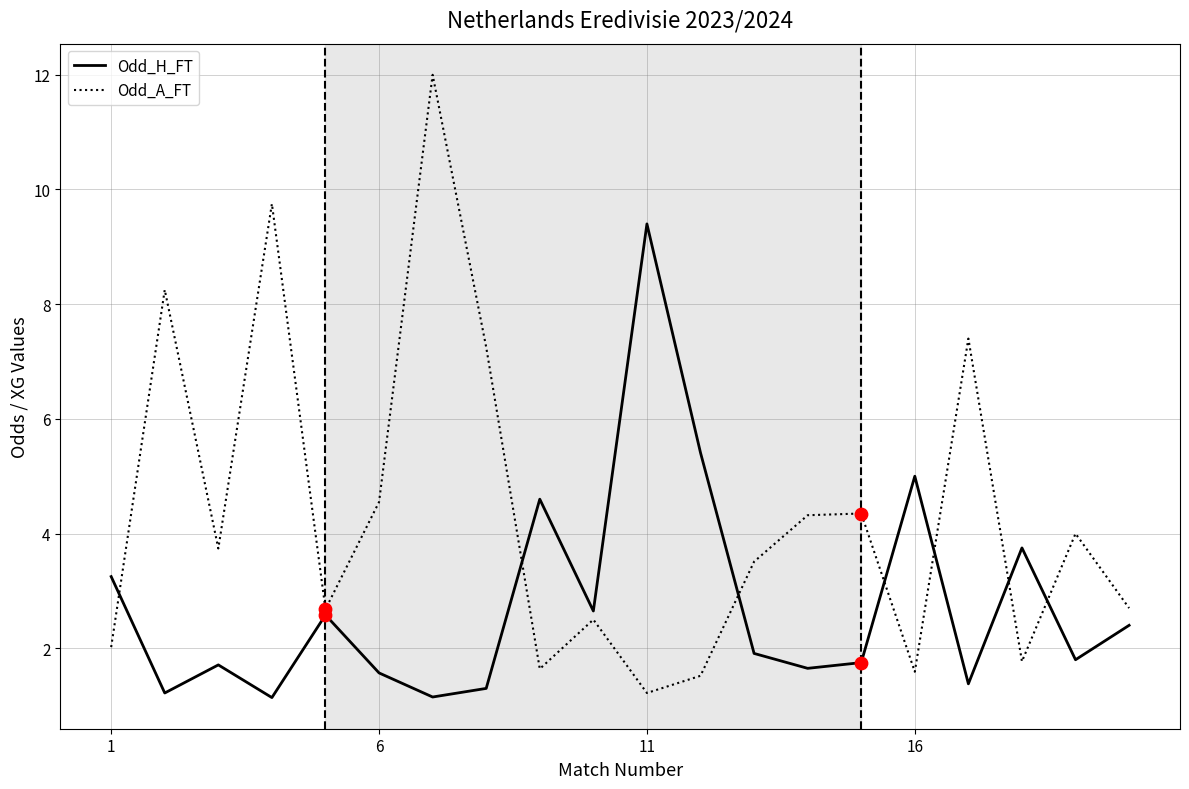

At how many categories does at least one series exceed 10?

1